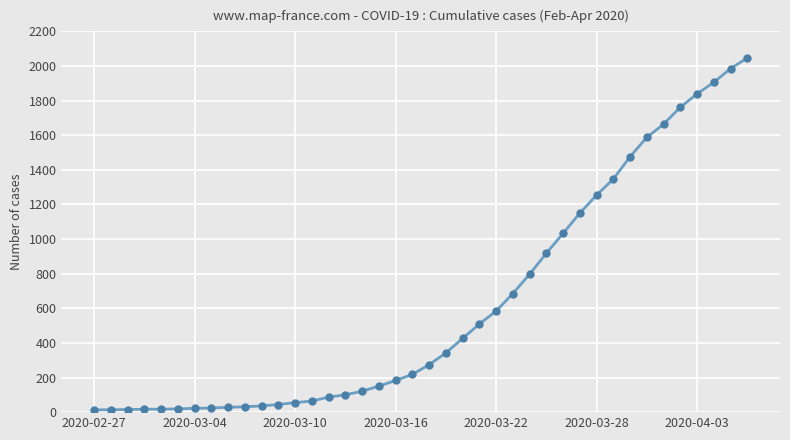

What is the greatest value displayed?

2047